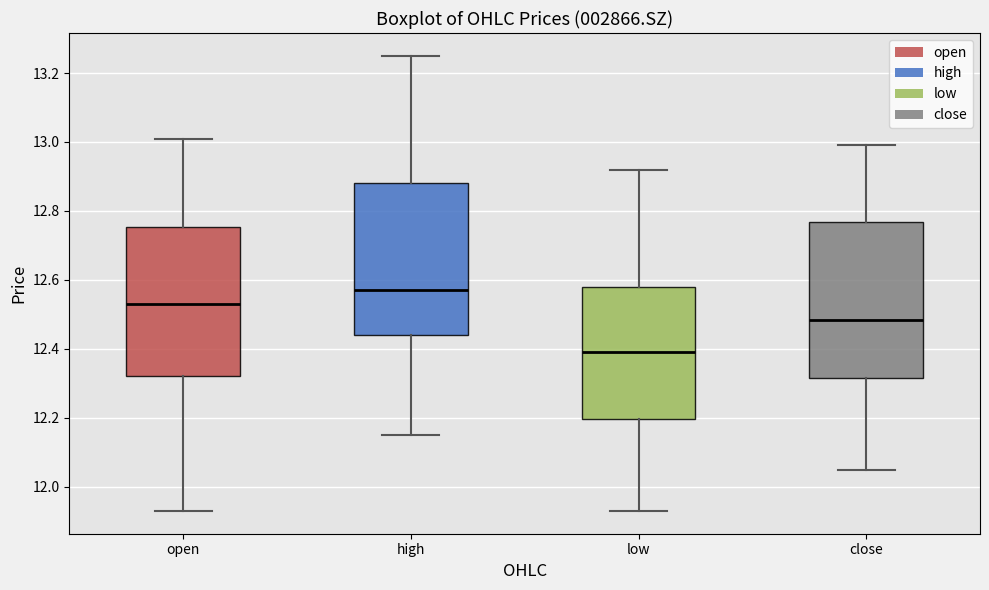

Where is the upper edge of the box for low on the y-axis? The values are not printed on the chart, so give them approximately, as read against the axis.

12.58